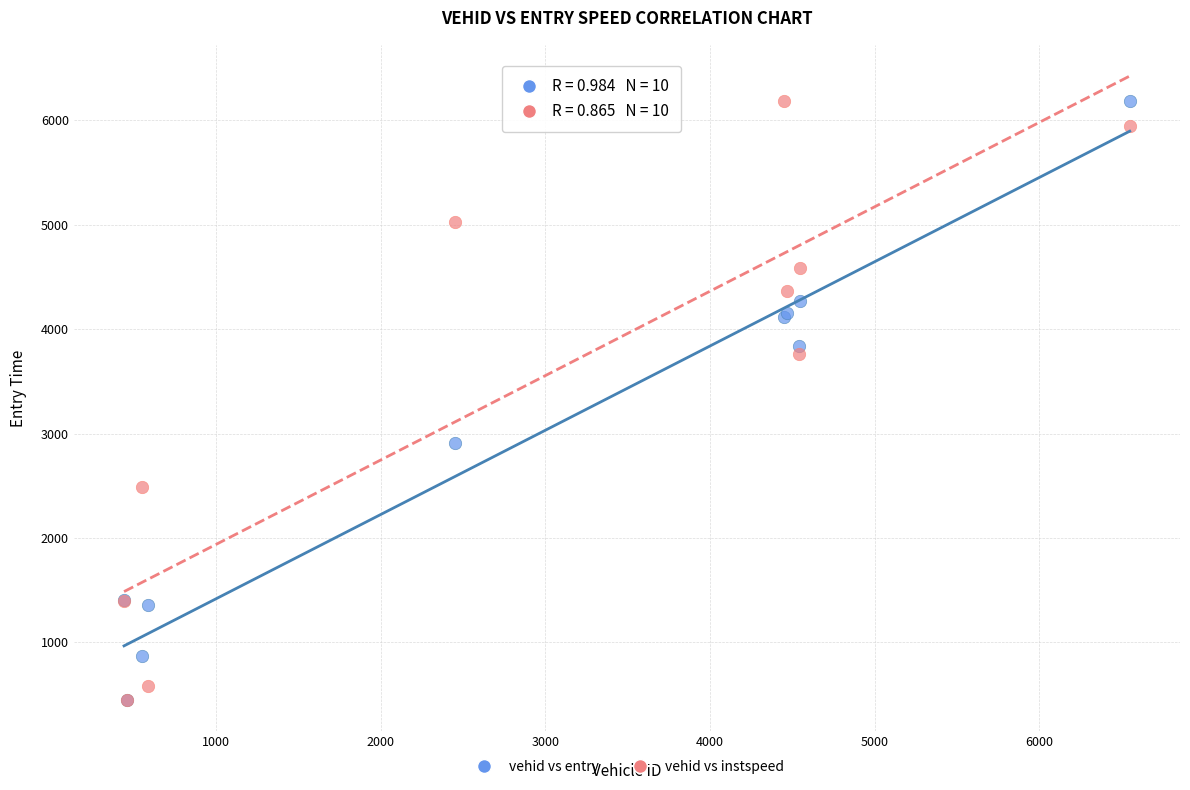

What are all the series names shown in the legend?

vehid vs entry, vehid vs instspeed